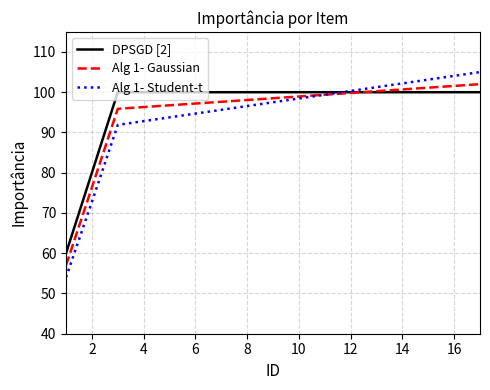

Which series has the widest spread of values?

Alg 1- Student-t